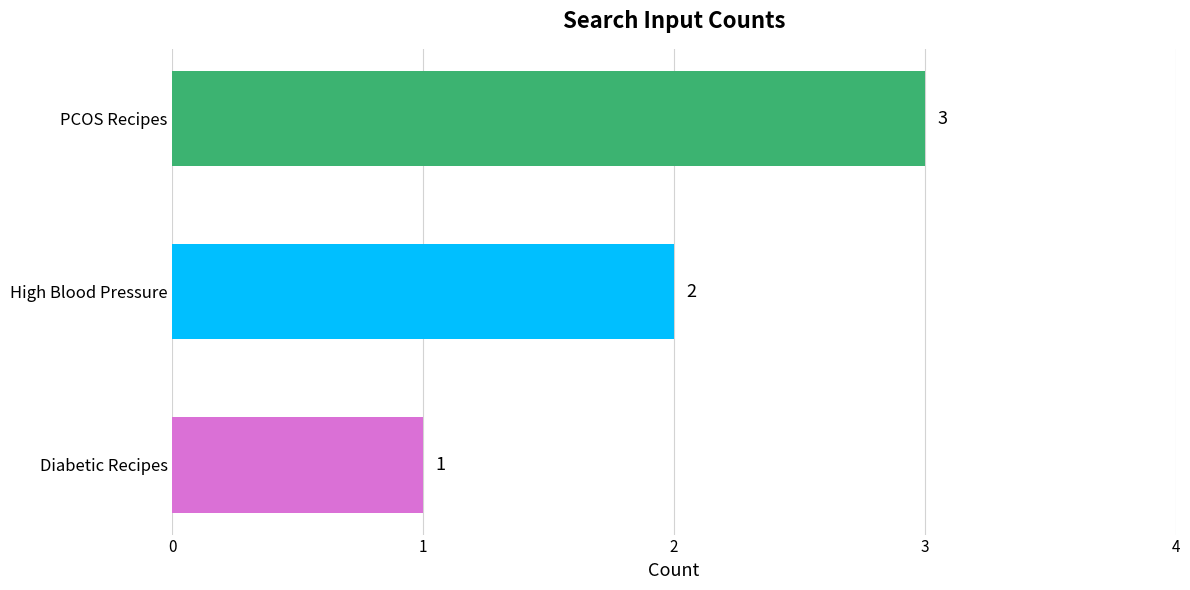

Is it true that the value at Diabetic Recipes is 1?

True